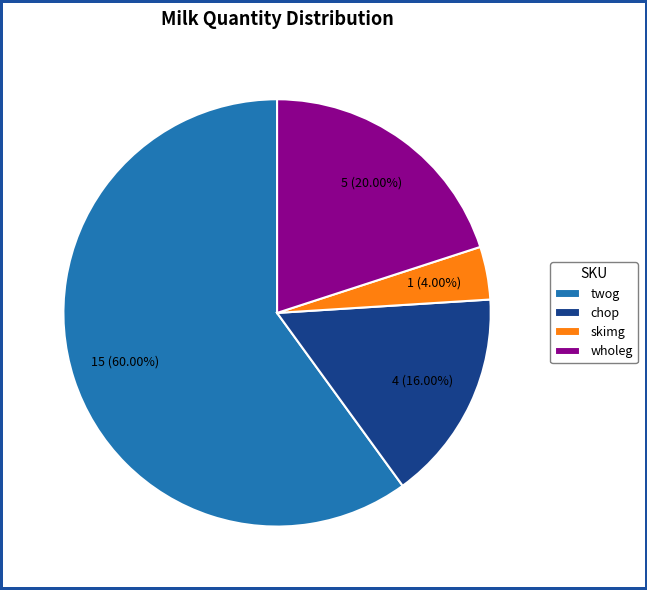

How many slices are in this pie chart?

4